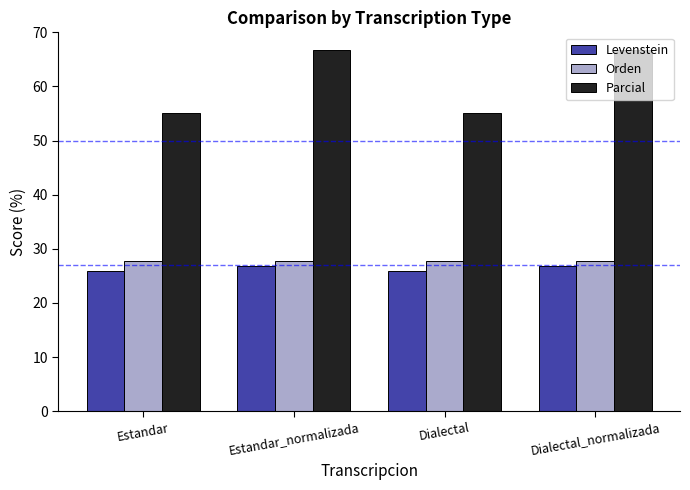

Where does the Parcial series first go above 66?

Estandar_normalizada